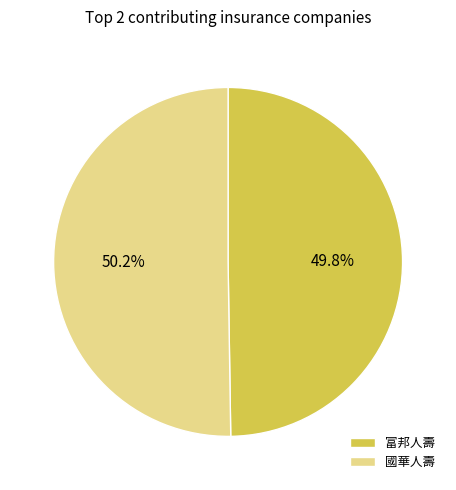

The 富邦人壽 slice represents 40% of the pie. True or false?

False